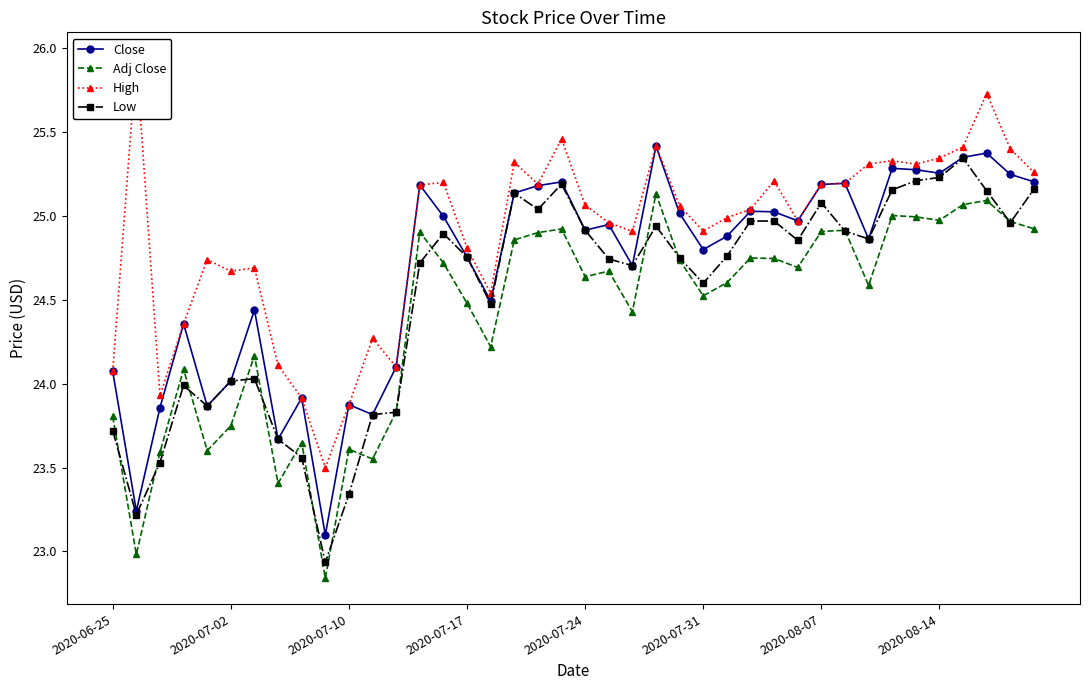

The value of Low at 13 is 15.3. True or false?

False